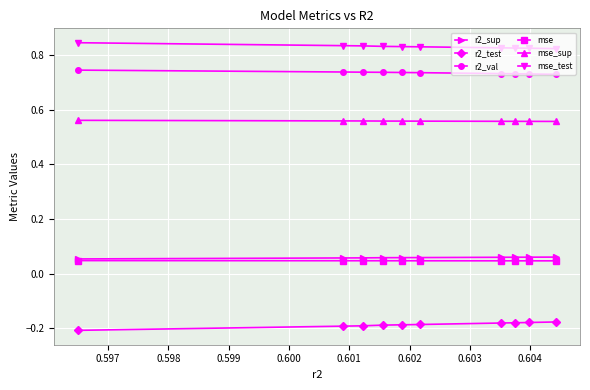

Is it true that mse_sup equals 0.6 at 0.598?

True